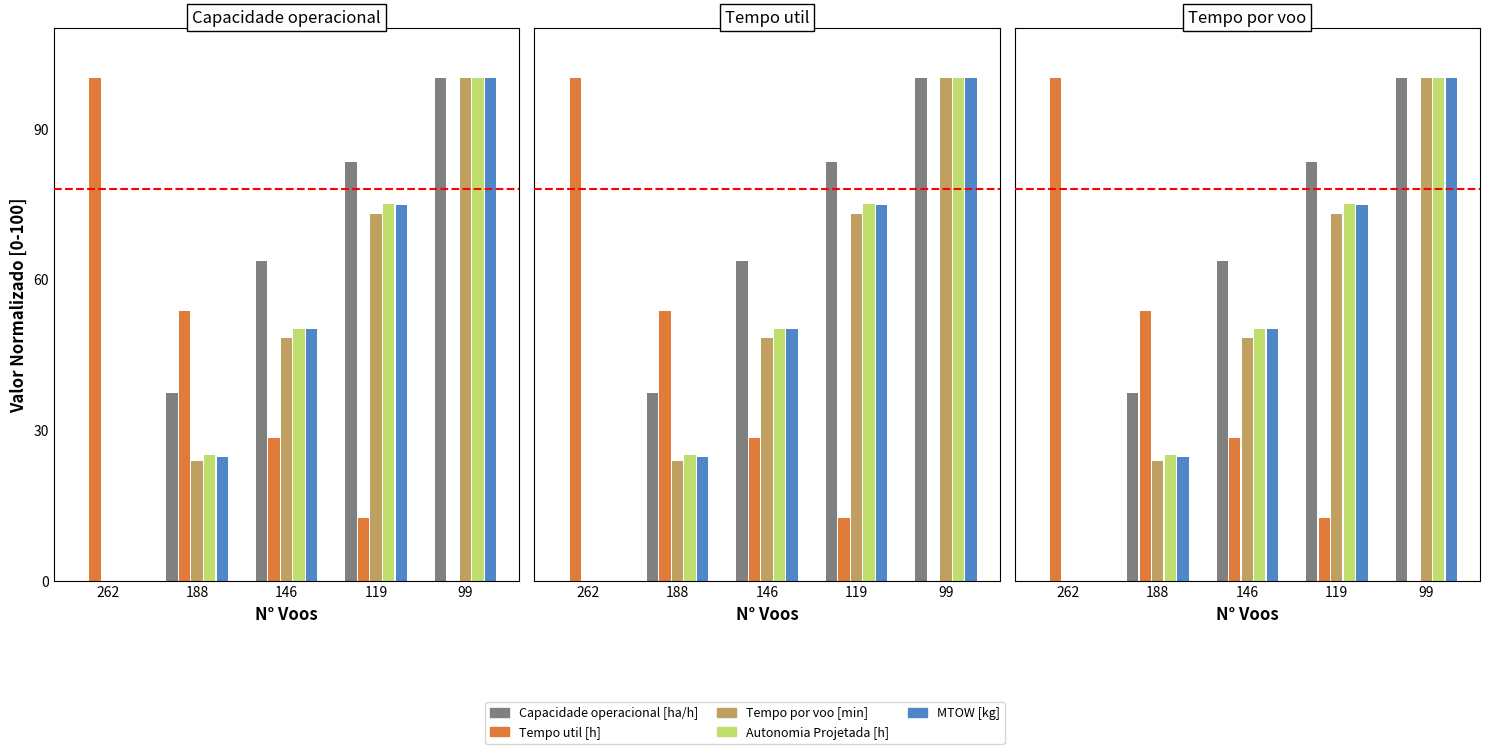

Reading left to right, list all the values displayed in this chart.

Capacidade operacional [ha/h]: 0.0	37.3	63.6	83.4	100.0
Tempo util [h]: 100.0	53.6	28.4	12.4	0.0
Tempo por voo [min]: 0.0	23.7	48.2	73.0	100.0
Autonomia Projetada [h]: 0.0	25.0	50.0	75.0	100.0
MTOW [kg]: 0.0	24.7	50.0	74.7	100.0